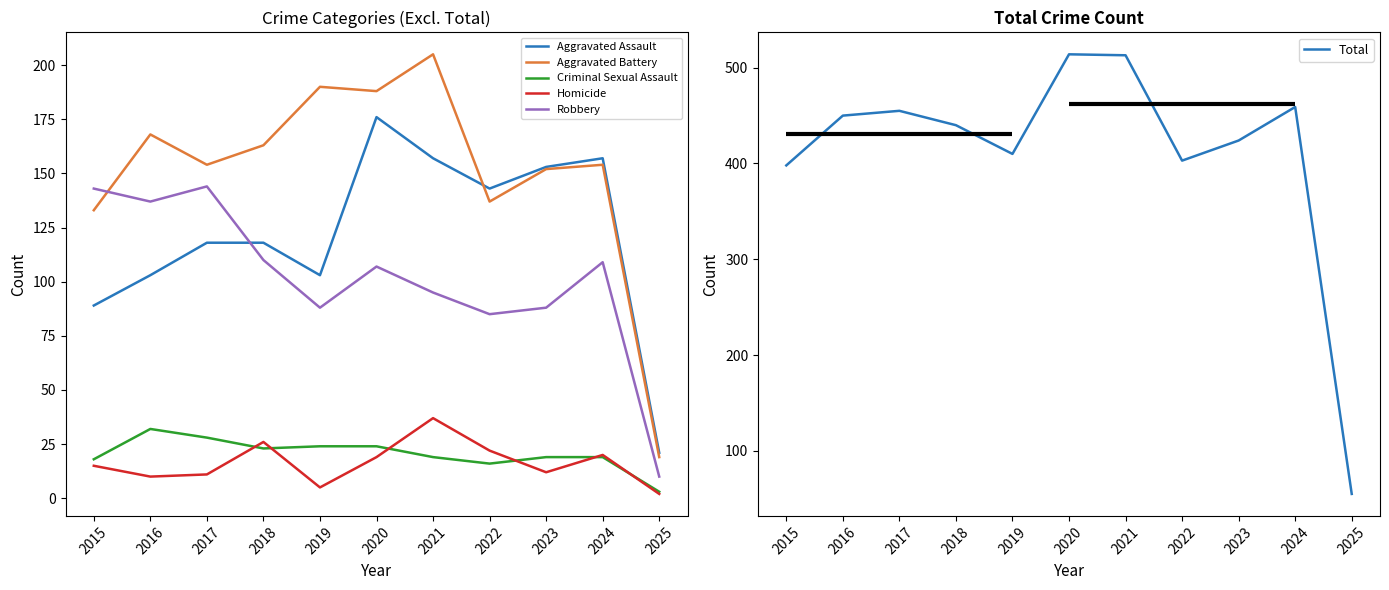

What is the value of the Aggravated Battery point at the 4th from the left?

163